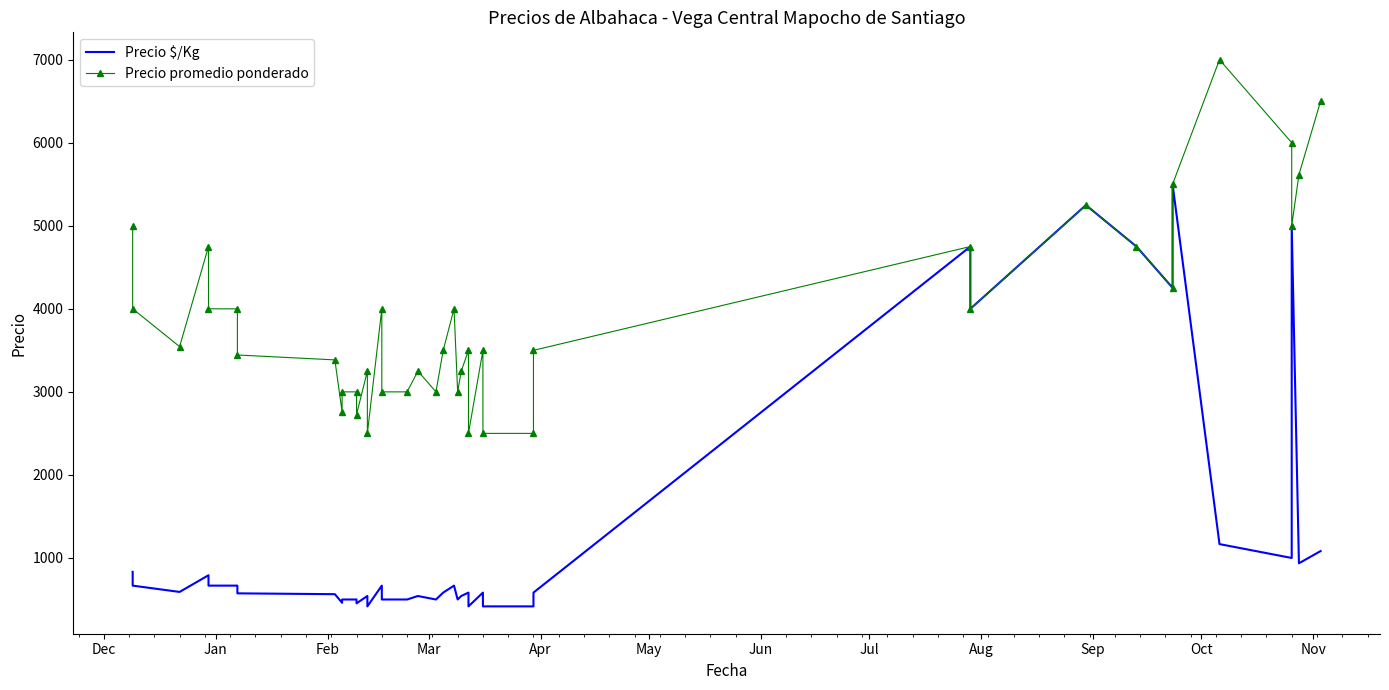

Which series has the largest total across all categories?

Precio promedio ponderado